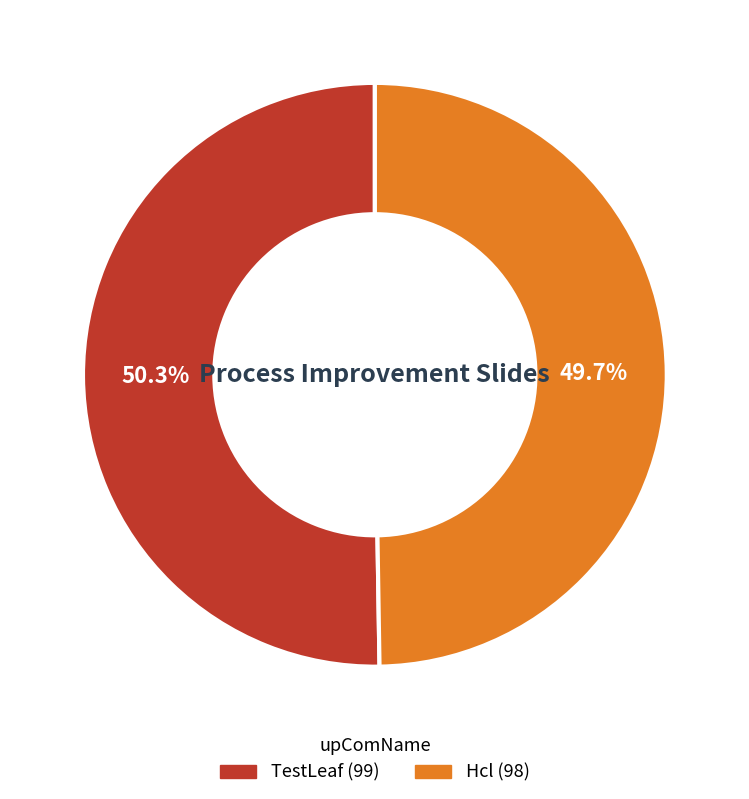

Which slice represents more than half of the pie?

TestLeaf